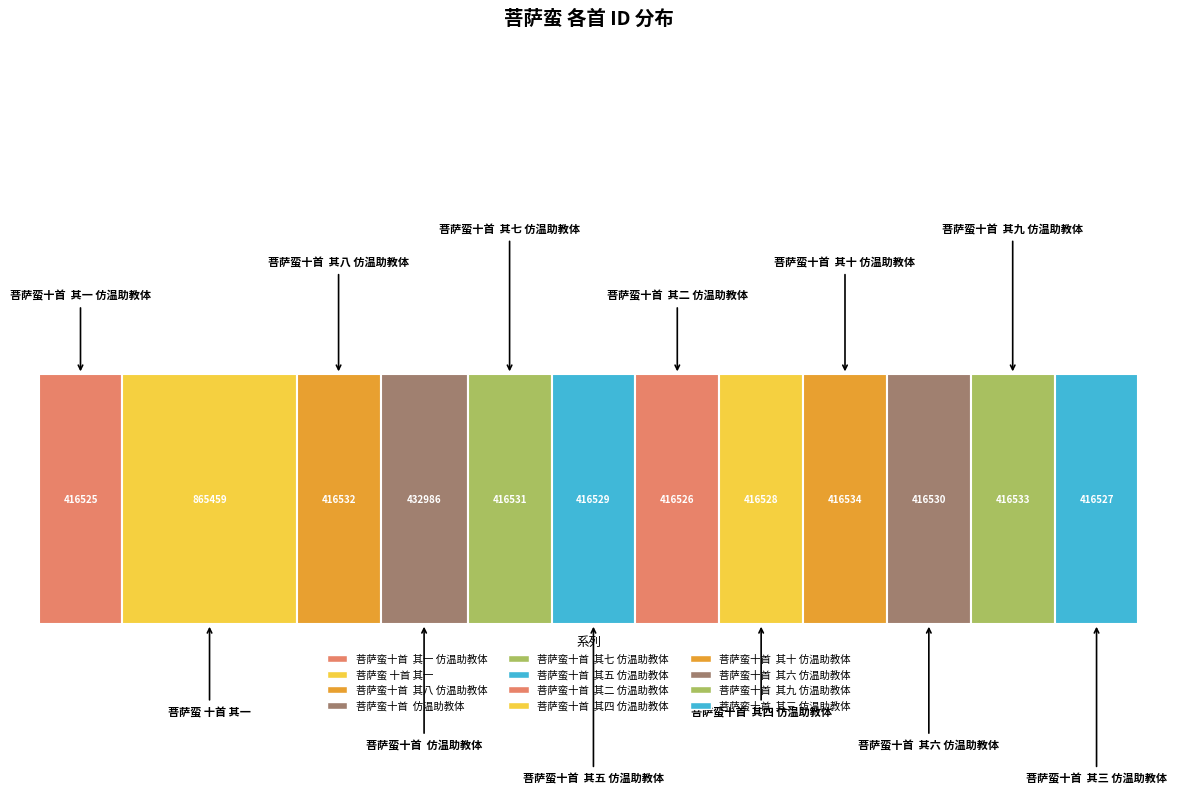

How many bars are there in total?

12